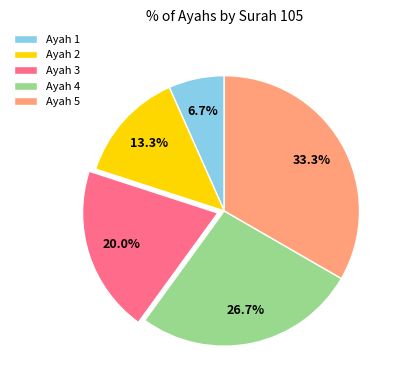

To the nearest percent, what percentage of the pie is Ayah 5?

33%